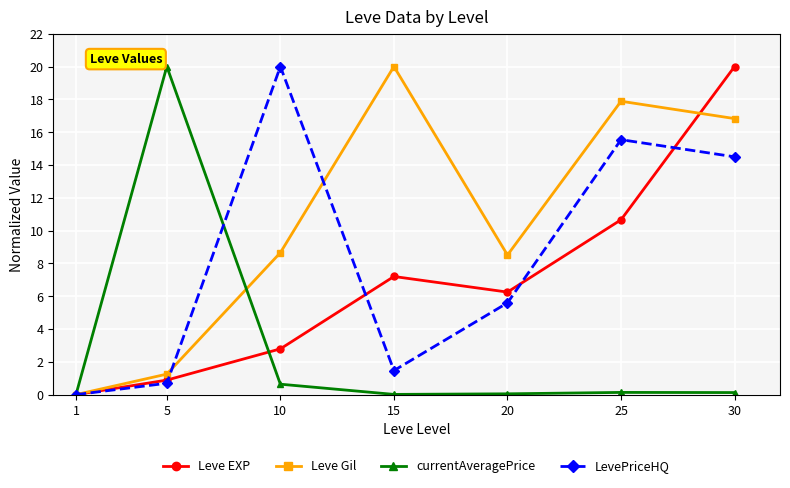

What is the value of the Leve Gil point at the 7th from the left?

16.8